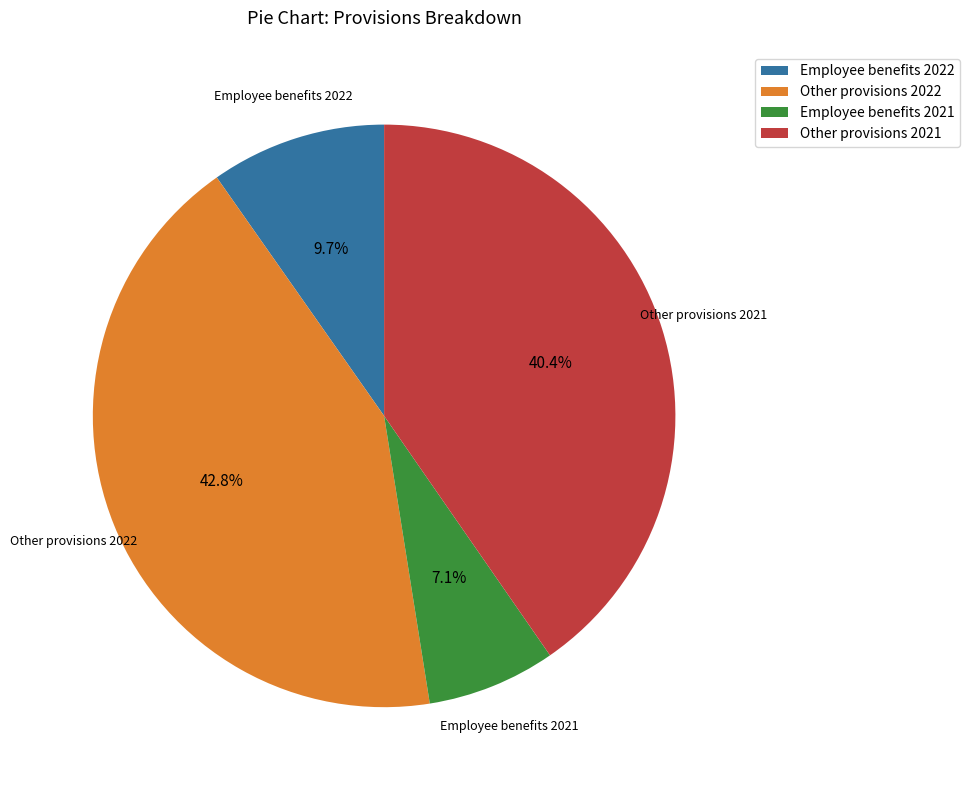

To the nearest percent, what is the average slice percentage?

25%